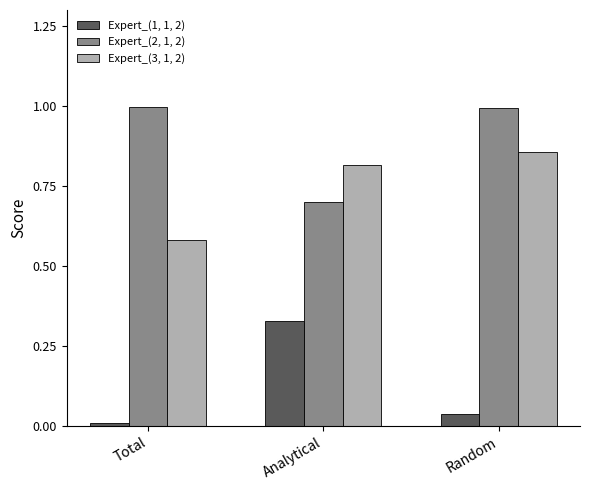

Which category has the highest value in the Expert_(3, 1, 2) series?

Random